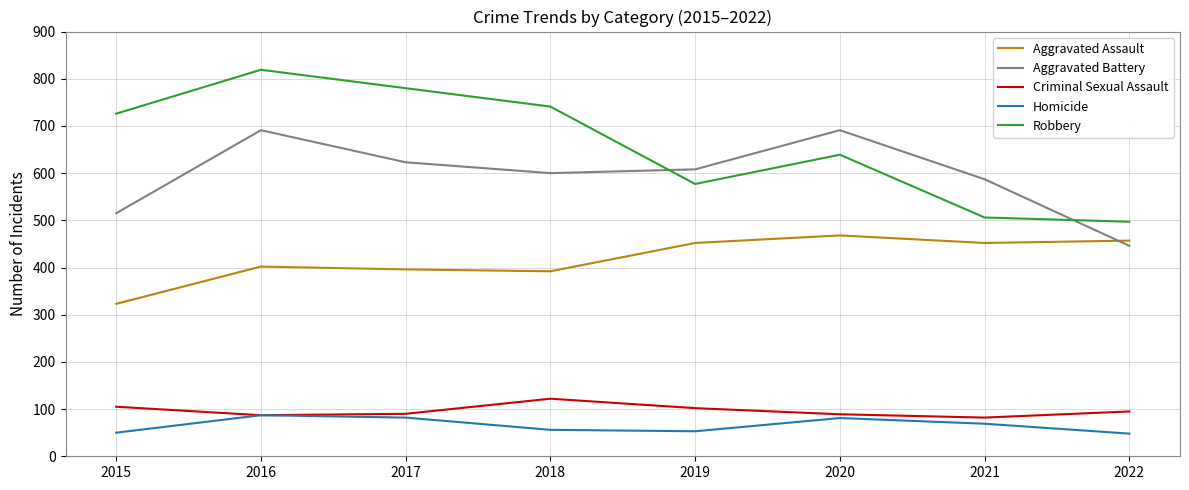

True or false: Aggravated Assault has more than 0 interior local peaks.

True